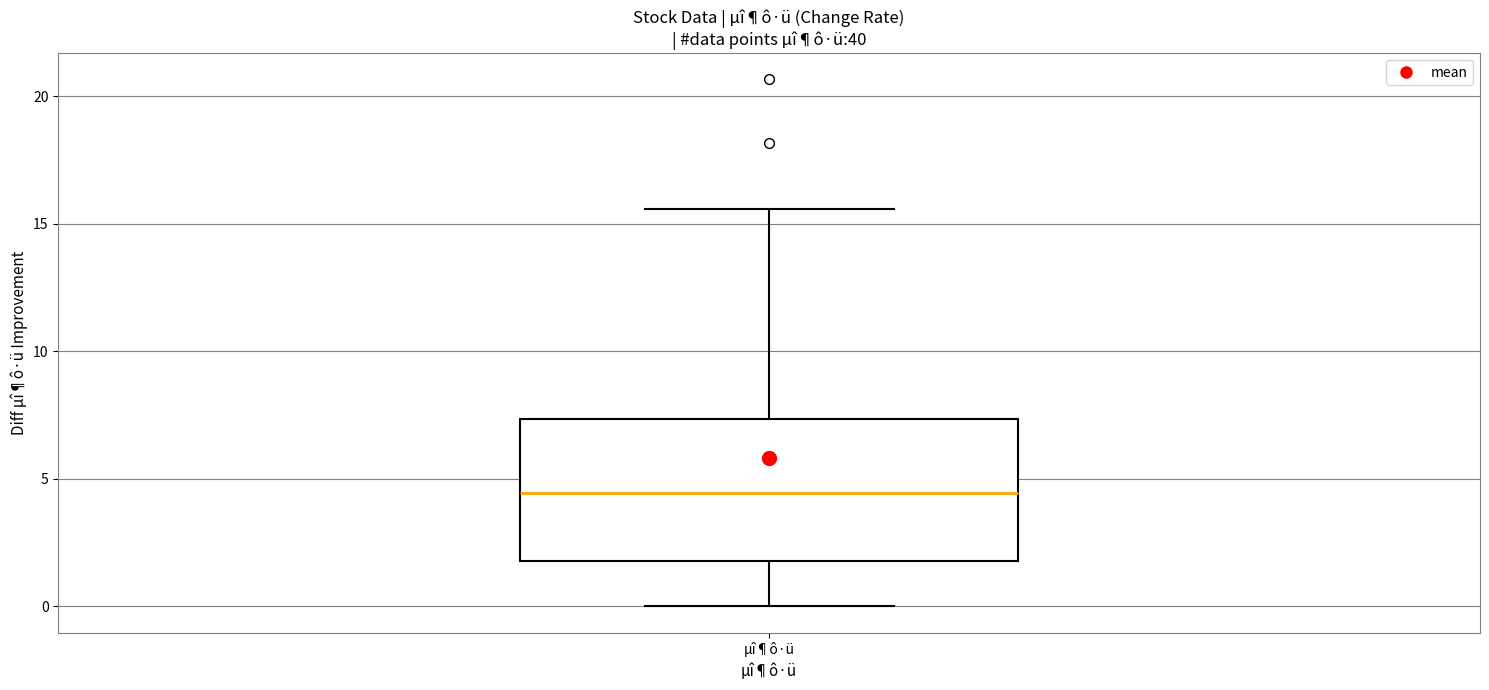

Transcribe this box plot: give where the median line is, the range the box spans, and where the two whiskers end, as read against the y-axis. The values are not printed on the chart, so give them approximately, as read against the axis.

median 4.5, box 2.0 to 7.5, whiskers 0.0 to 15.5